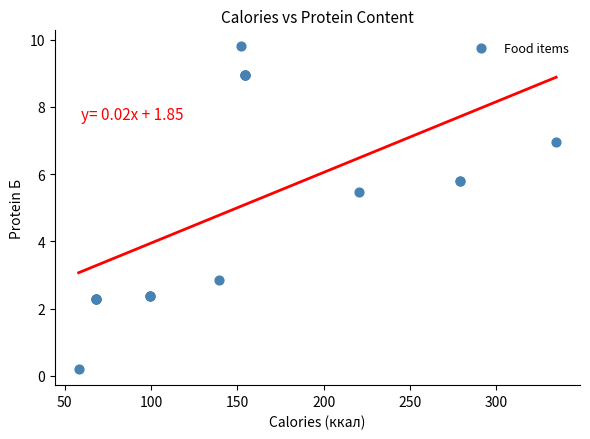

What Y value in the scatter plot is closest to 5?

5.5